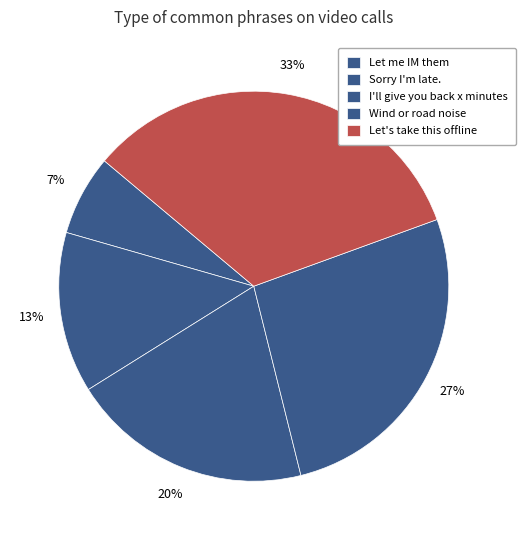

How many slices are in this pie chart?

5